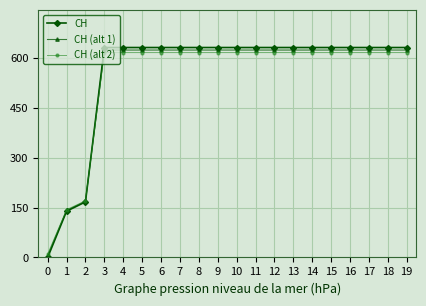

What are all the series names shown in the legend?

CH, CH (alt 1), CH (alt 2)